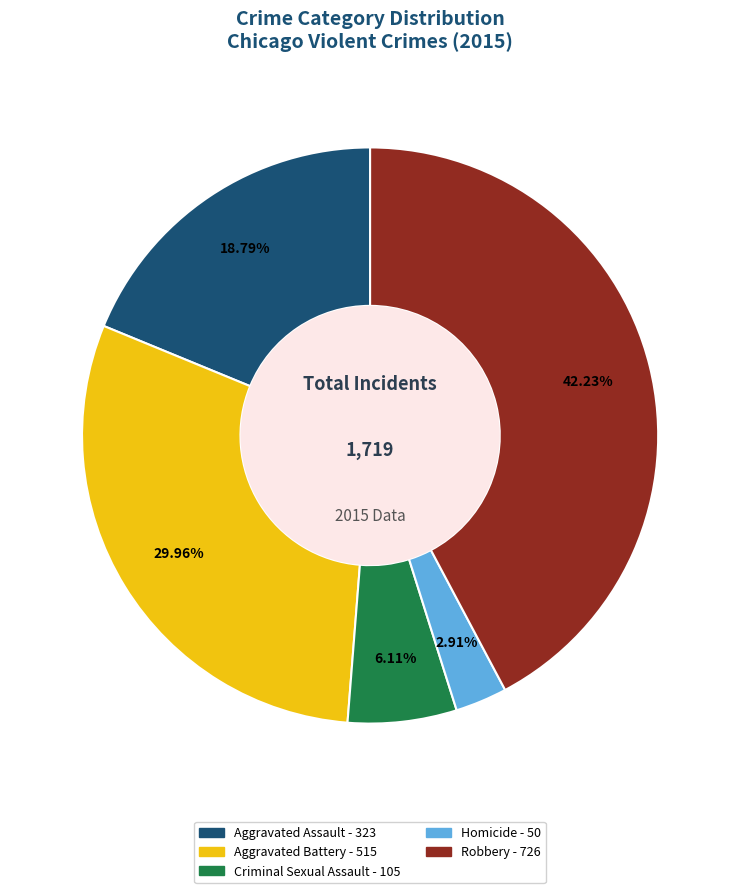

What is the total percentage of Homicide and Aggravated Battery?

32.9%